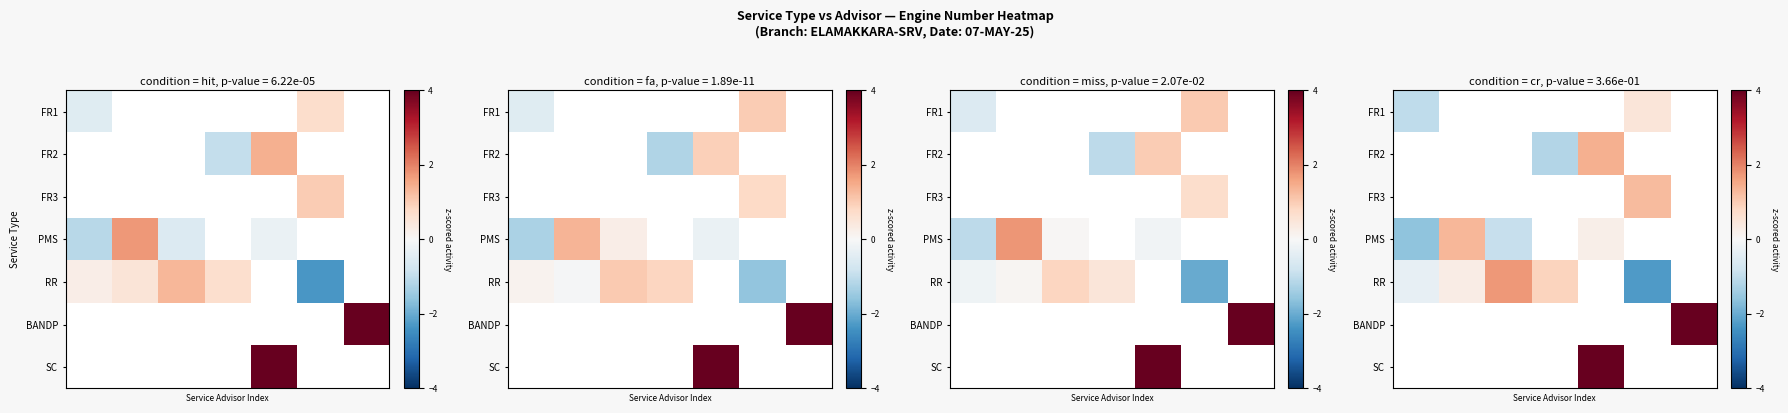

Count the number of categories in the chart.

7